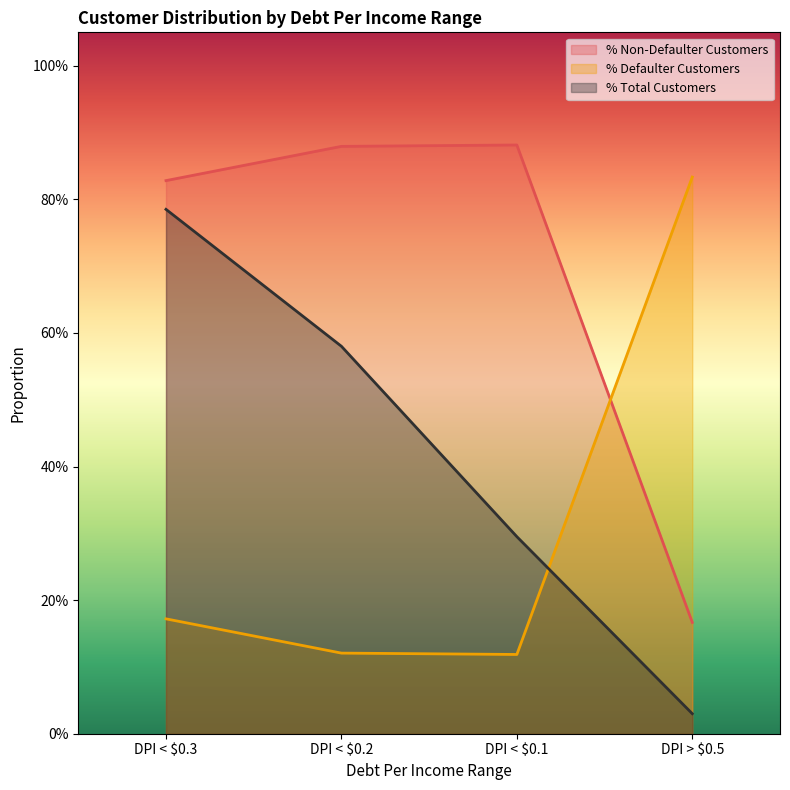

At which label is % Defaulter Customers closest to 0?

DPI < $0.1